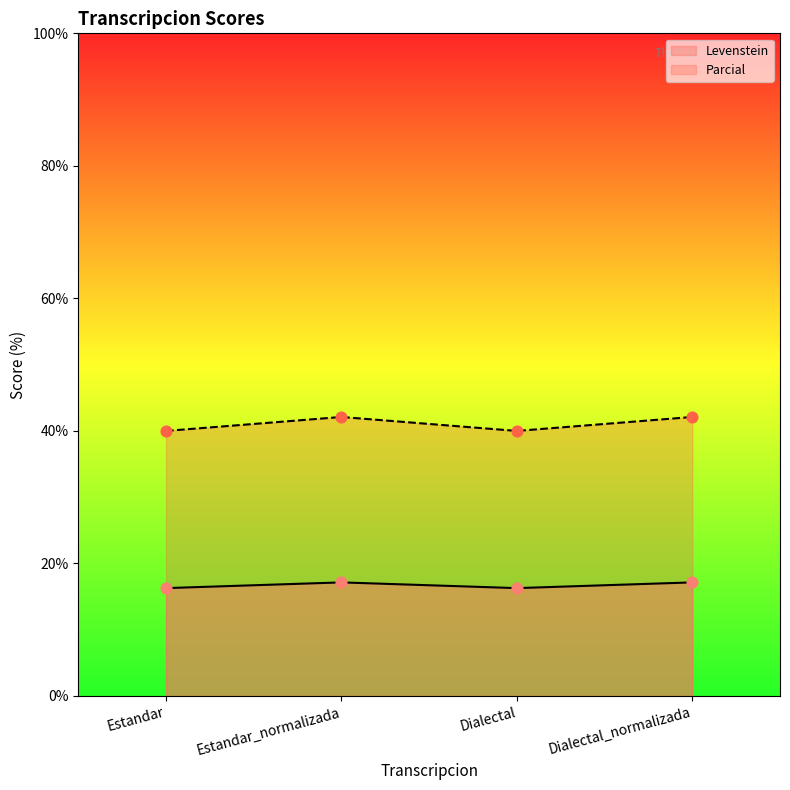

Which series has the largest Y range (max minus min)?

Parcial